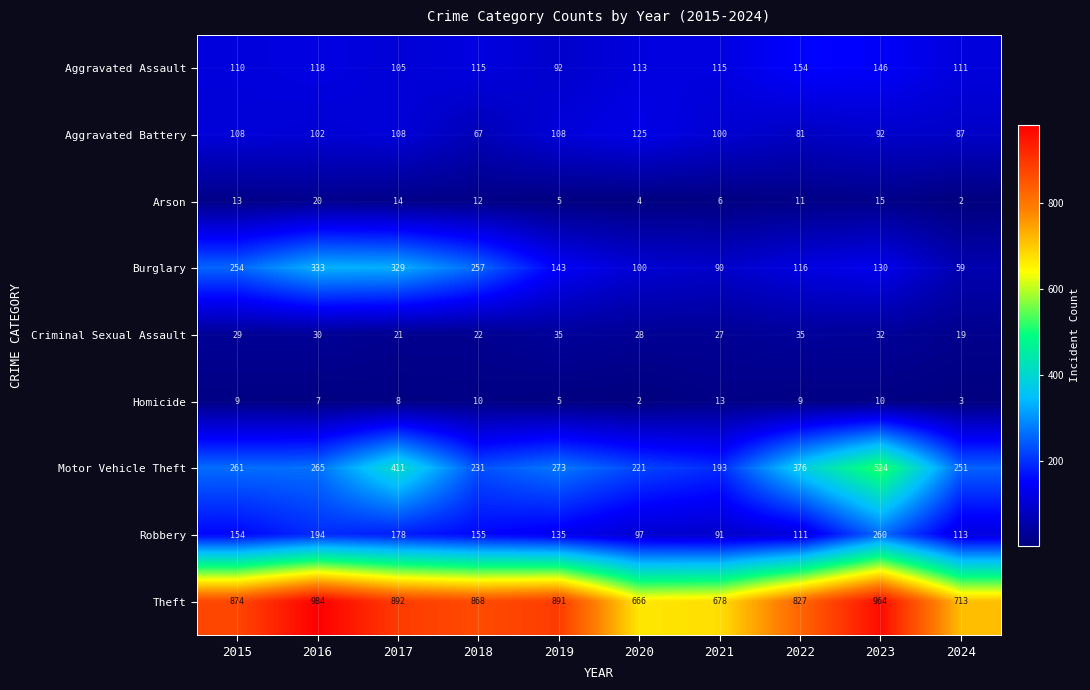

List the series in order of their peak value, highest first.

Theft, Motor Vehicle Theft, Burglary, Robbery, Aggravated Assault, Aggravated Battery, Criminal Sexual Assault, Arson, Homicide